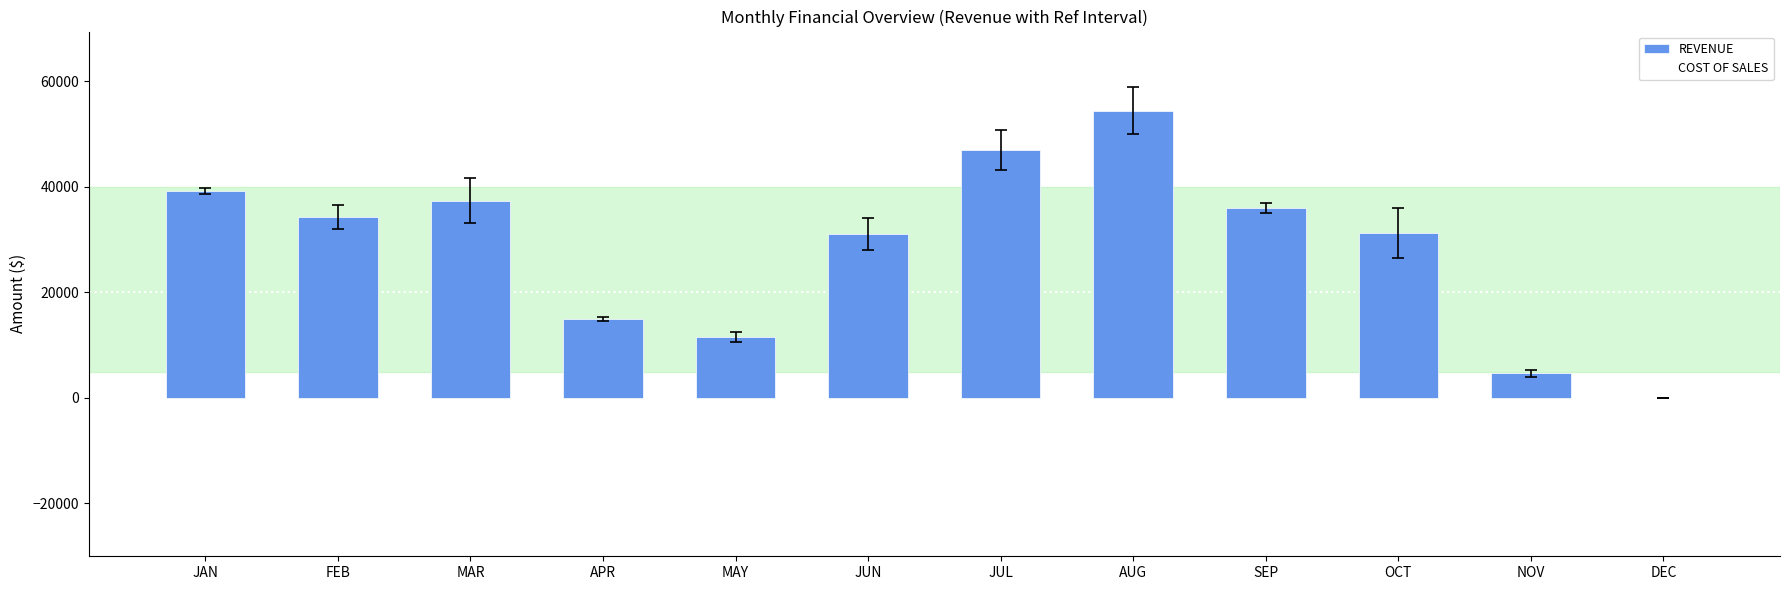

Which label corresponds to the largest value in the chart?

AUG